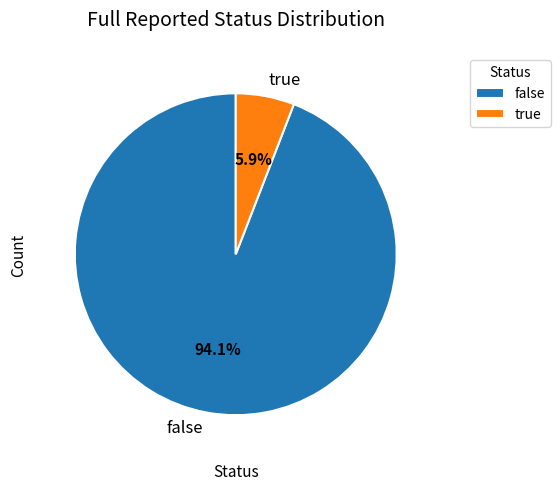

To the nearest percent, what is the average slice percentage?

50%